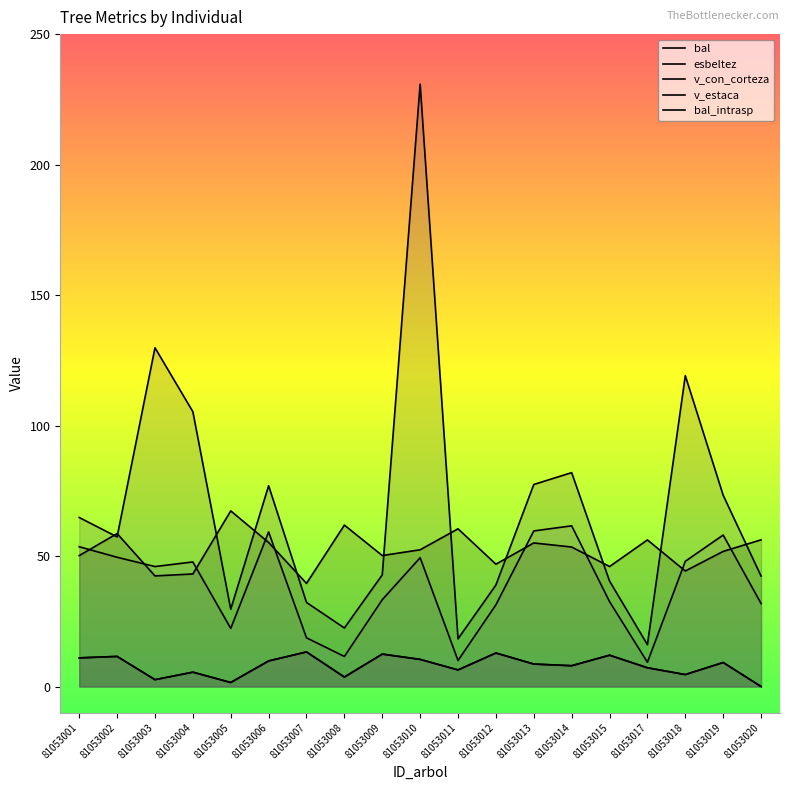

Where is the first local maximum for v_estaca?

81053004